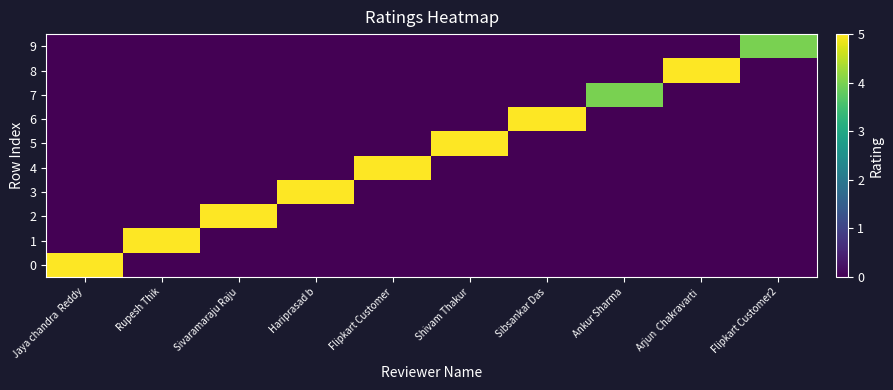

Which label corresponds to the smallest value in the chart?

Rupesh Thik